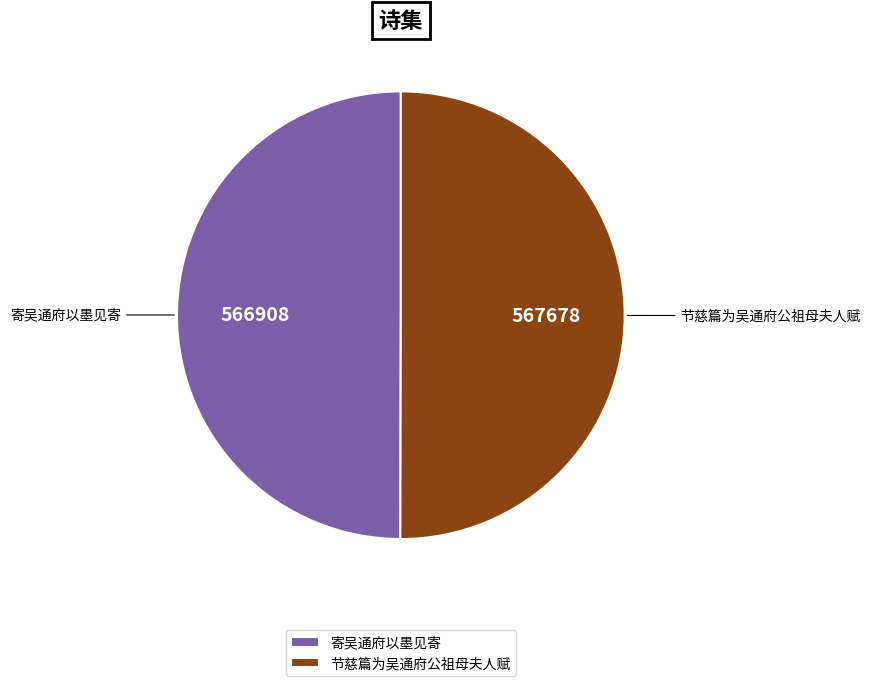

What is the ratio of the value at 节慈篇为吴通府公祖母夫人赋 to the value at 寄吴通府以墨见寄?

1.0